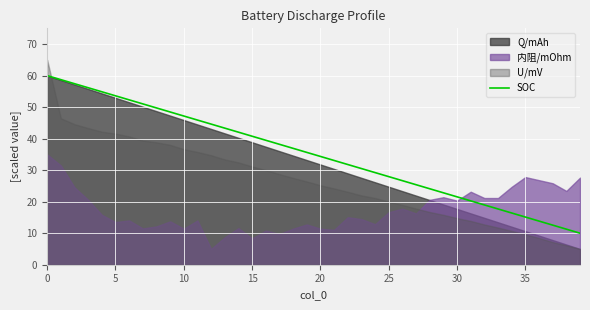

True or false: SOC has a value of 15.1 at 35.

True